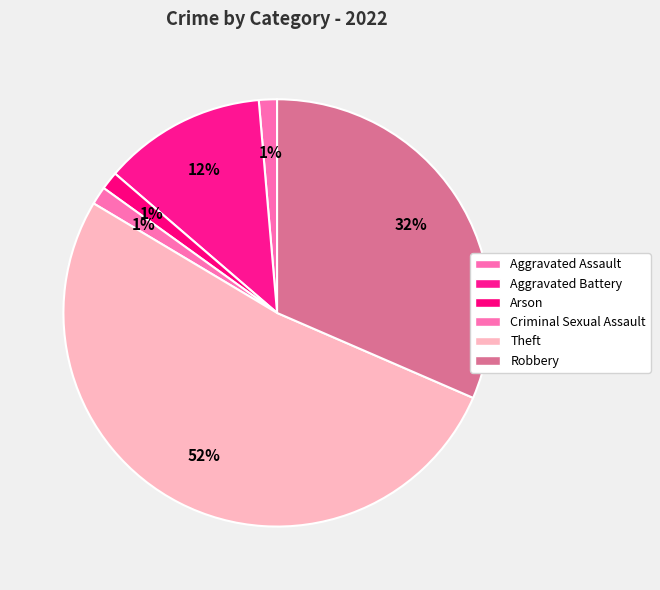

Which category has the smallest portion of the pie?

Aggravated Assault